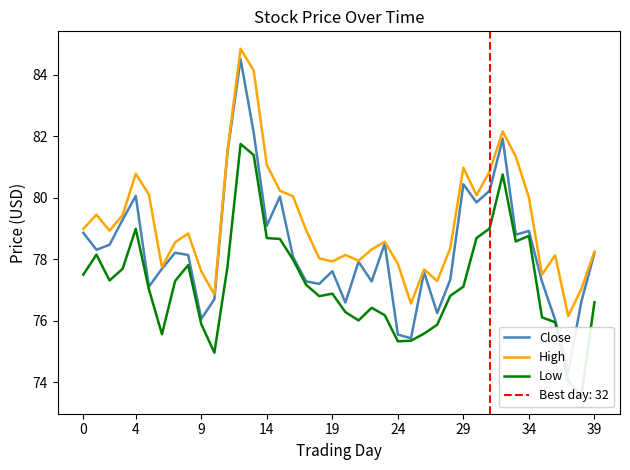

The High series shows 81.1 at 14. True or false?

True